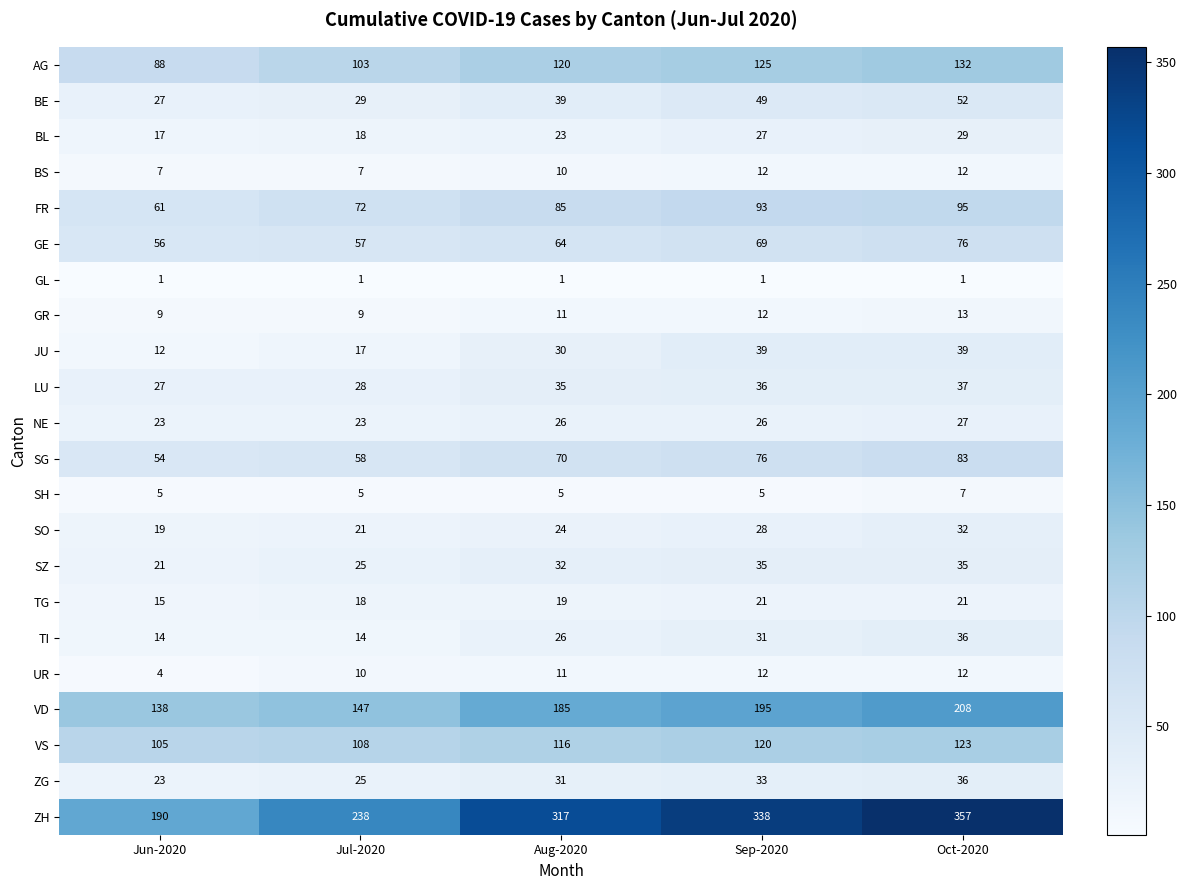

The ZG series shows 36 at Oct-2020. True or false?

True